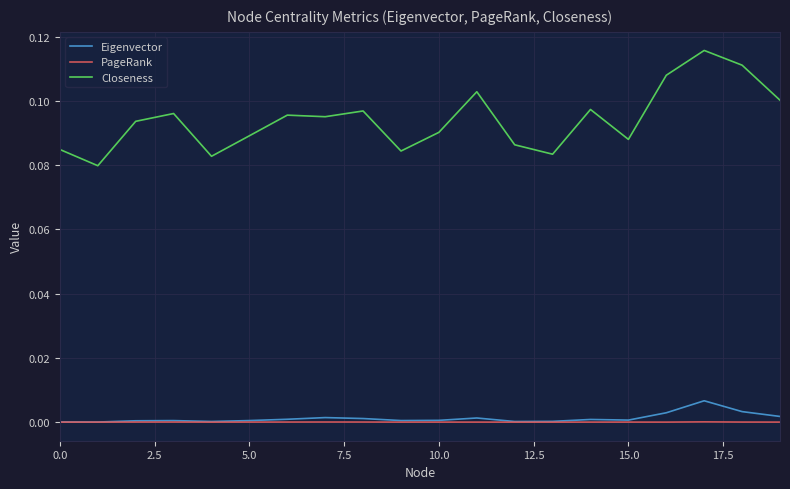

Which series has the largest range (max minus min)?

Closeness